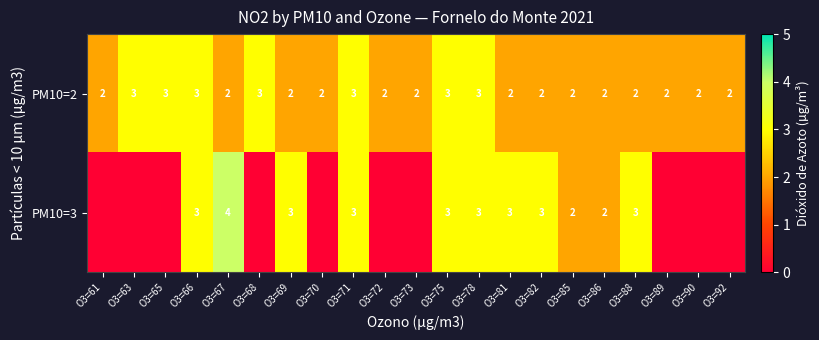

The PM10=3 series shows 5 at O3=75. True or false?

False